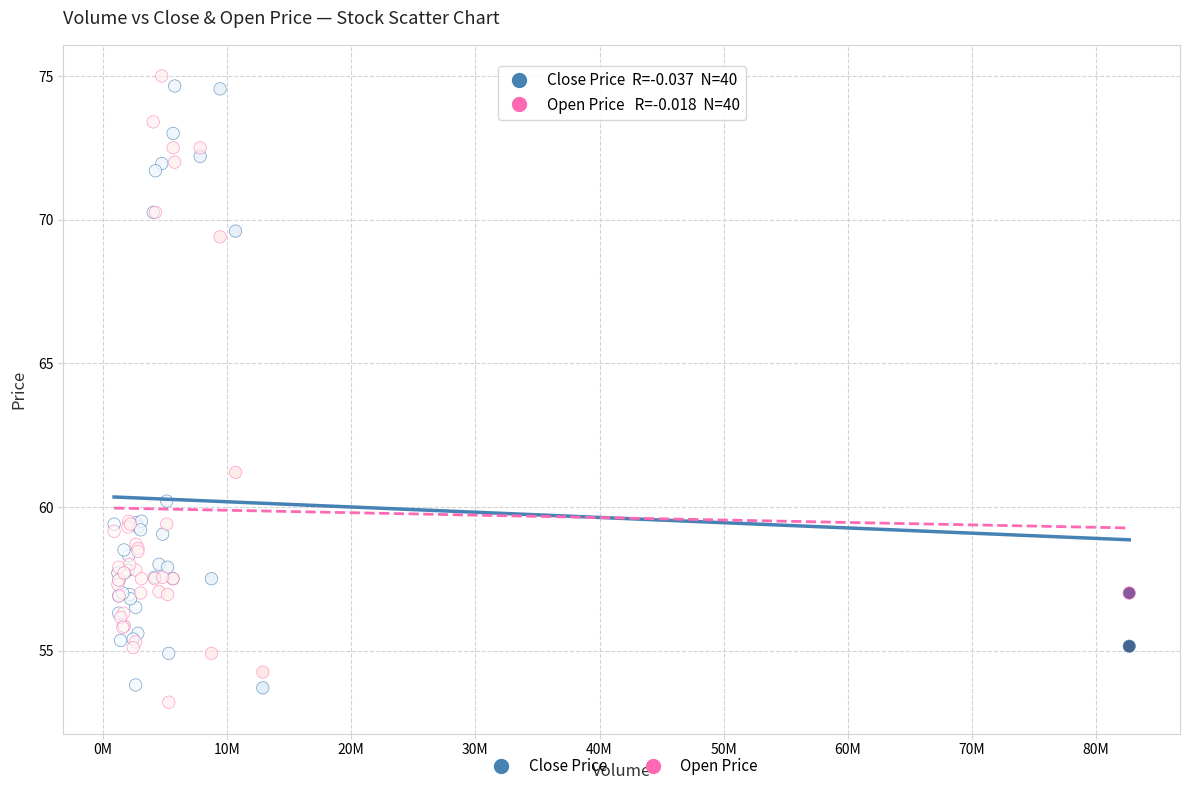

In the Close Price series, what Y value is closest to 64?

60.2